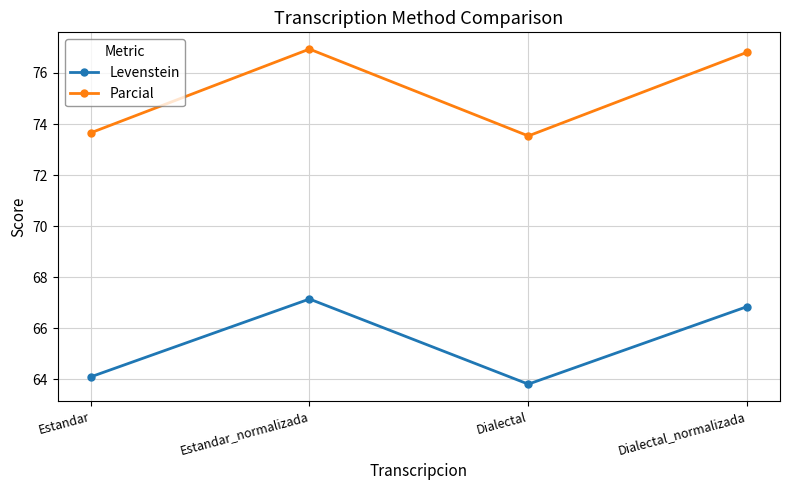

Which category has the lowest value in the Levenstein series?

Dialectal